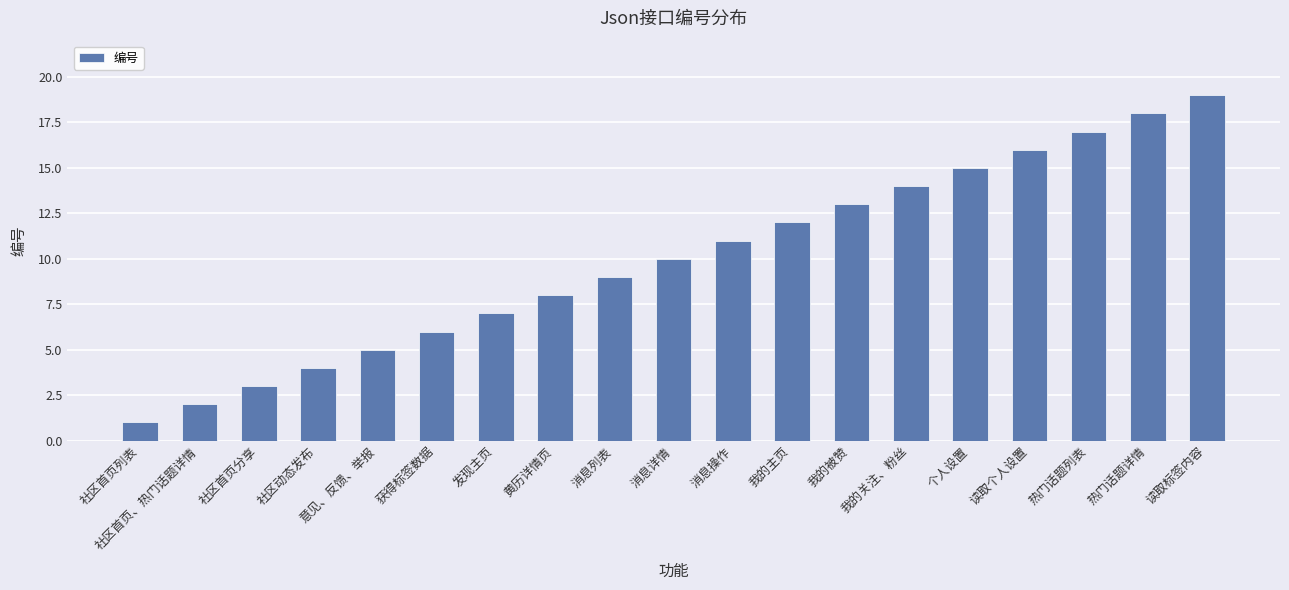

Rank the categories by value from highest to lowest.

读取标签内容, 热门话题详情, 热门话题列表, 读取个人设置, 个人设置, 我的关注、粉丝, 我的被赞, 我的主页, 消息操作, 消息详情, 消息列表, 黄历详情页, 发现主页, 获得标签数据, 意见、反馈、举报, 社区动态发布, 社区首页分享, 社区首页、热门话题详情, 社区首页列表